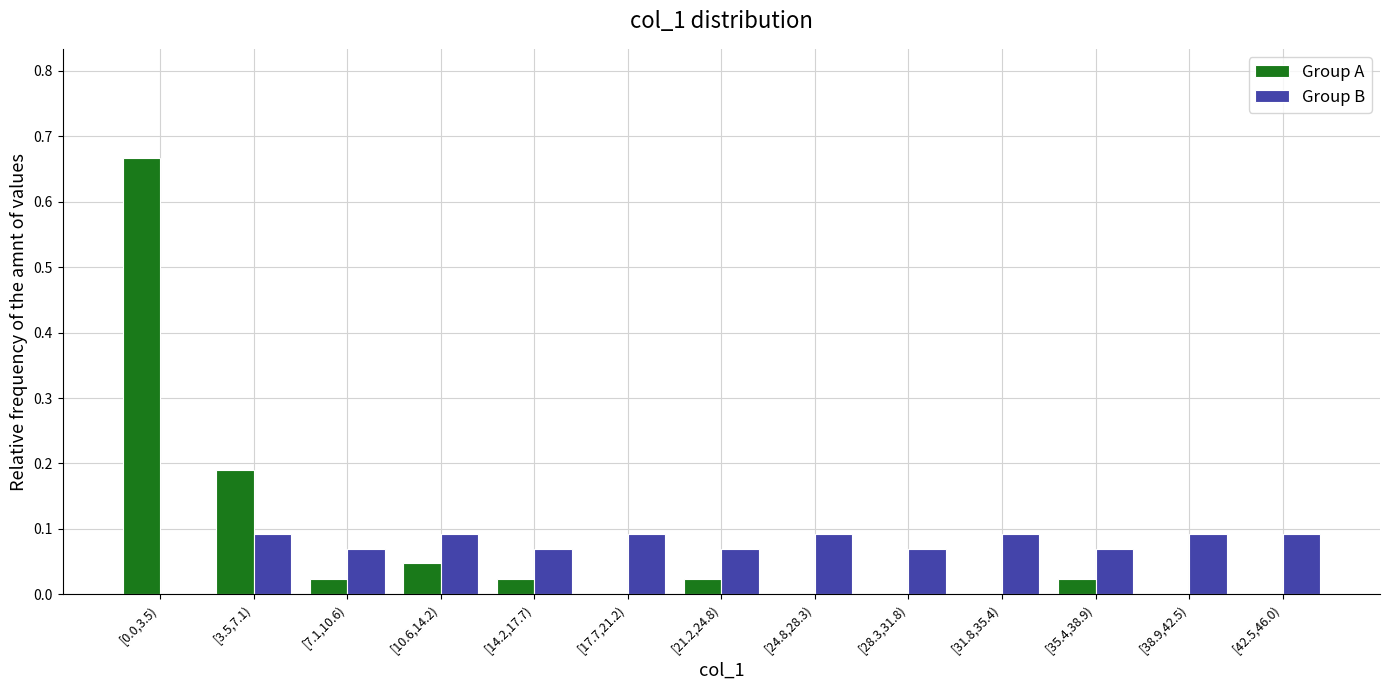

The Group A series shows 0.0 at [21.2,24.8). True or false?

True